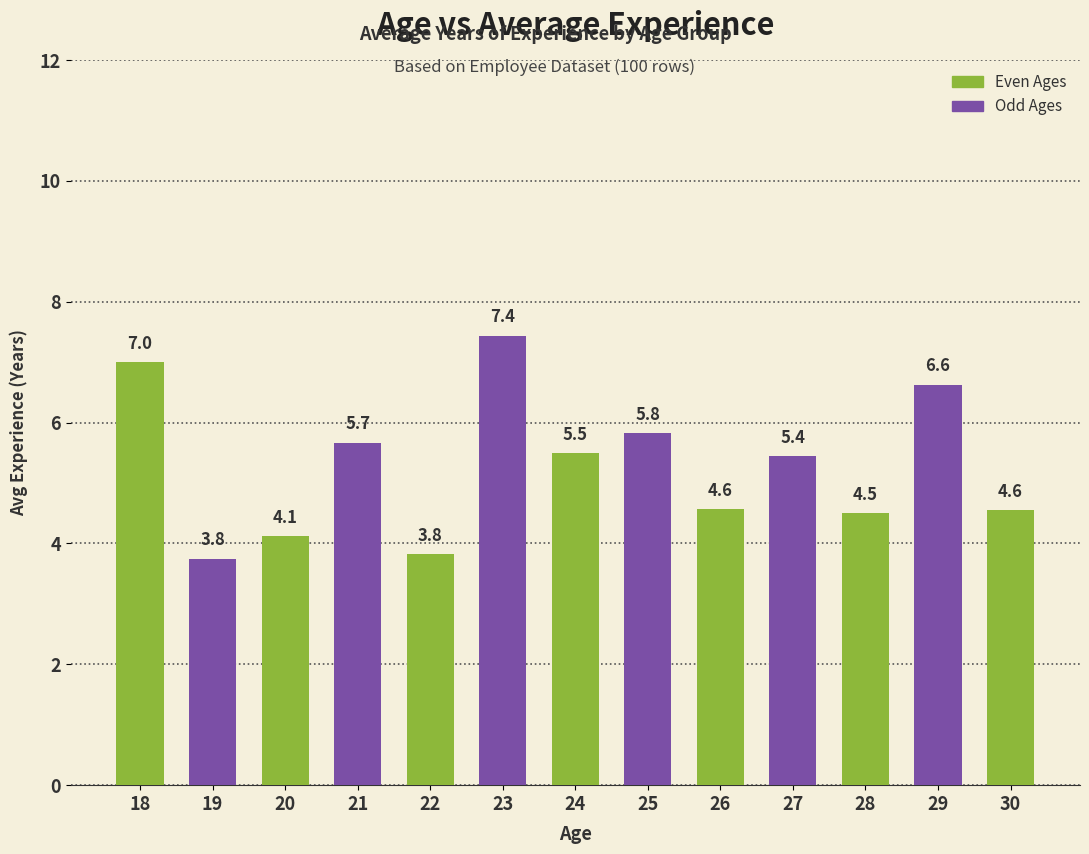

Reading right to left, list all the values displayed in this chart.

4.6	6.6	4.5	5.4	4.6	5.8	5.5	7.4	3.8	5.7	4.1	3.8	7.0